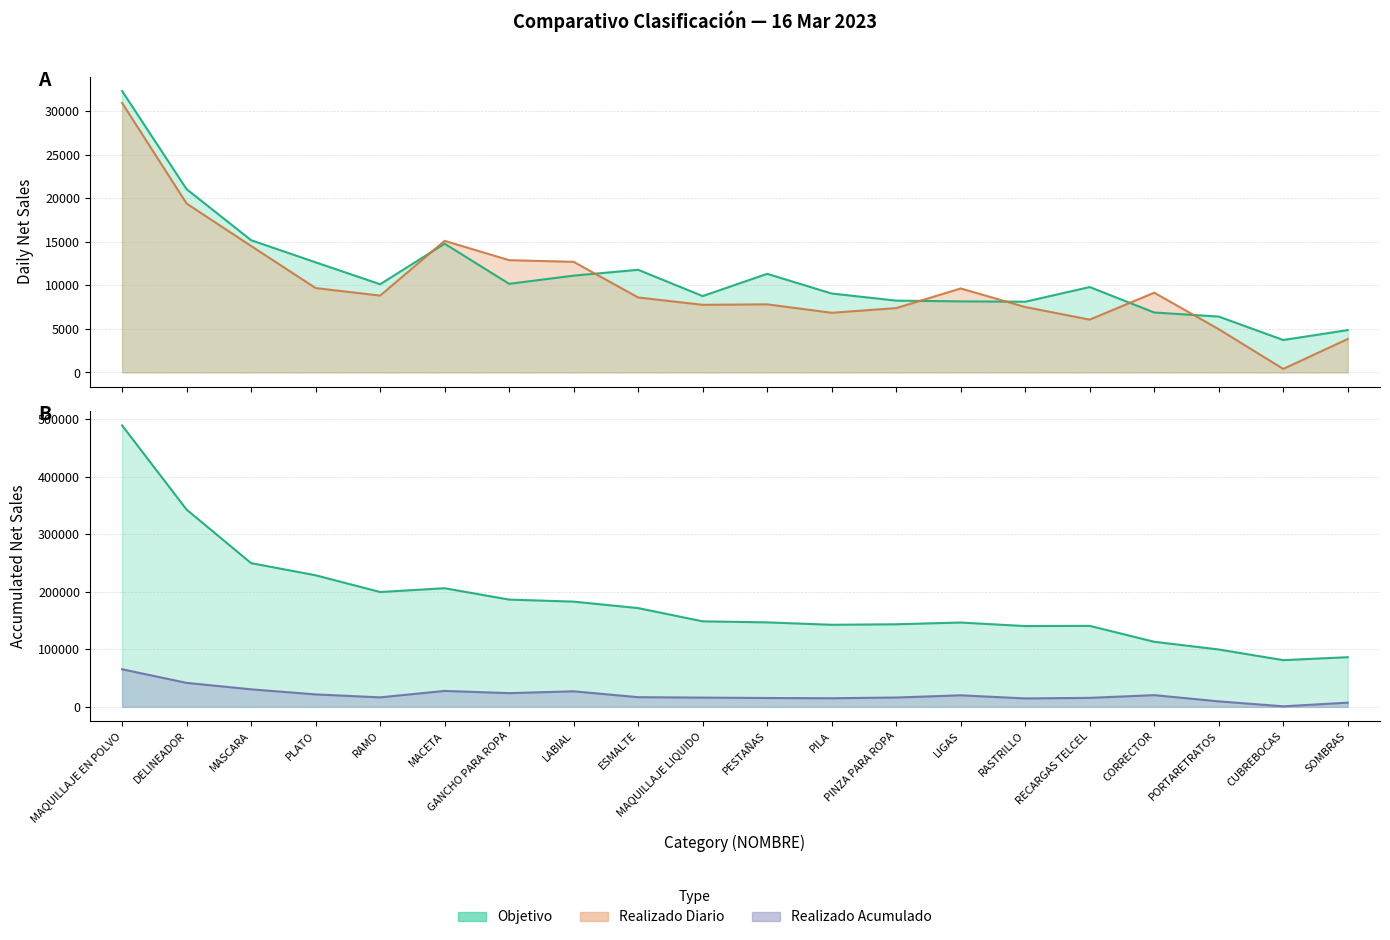

What is the sum of all OBJETIVO ACUMULADO values?

3649401.7